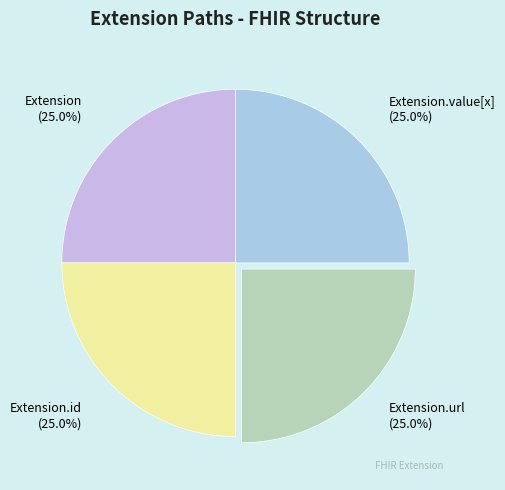

Is Extension.id the majority of the pie?

No